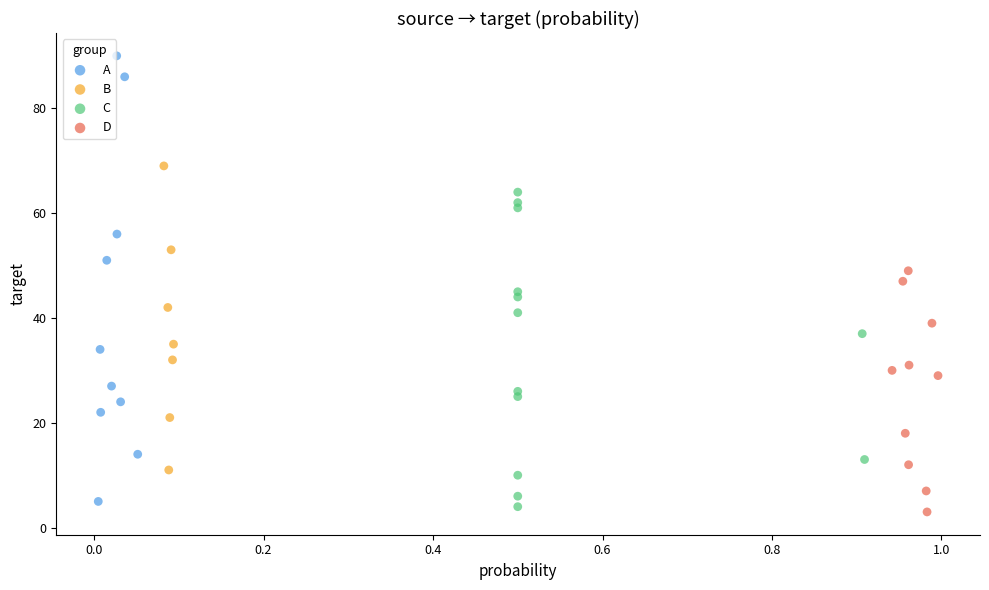

Which series has the largest Y range (max minus min)?

A